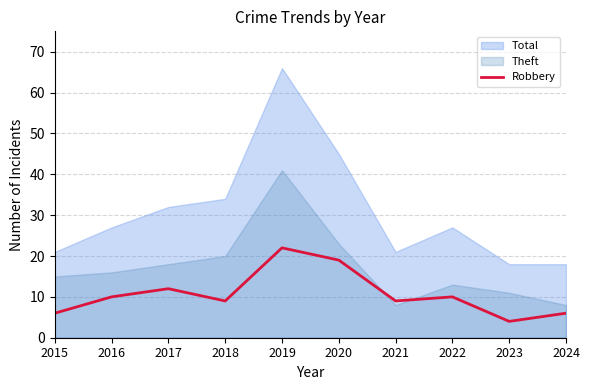

What is the sum of all values?

107